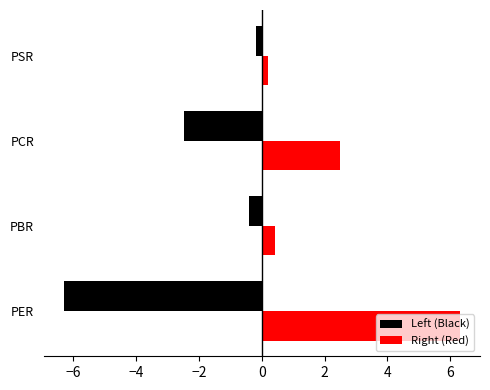

Which series has the largest total across all categories?

Right (Red)